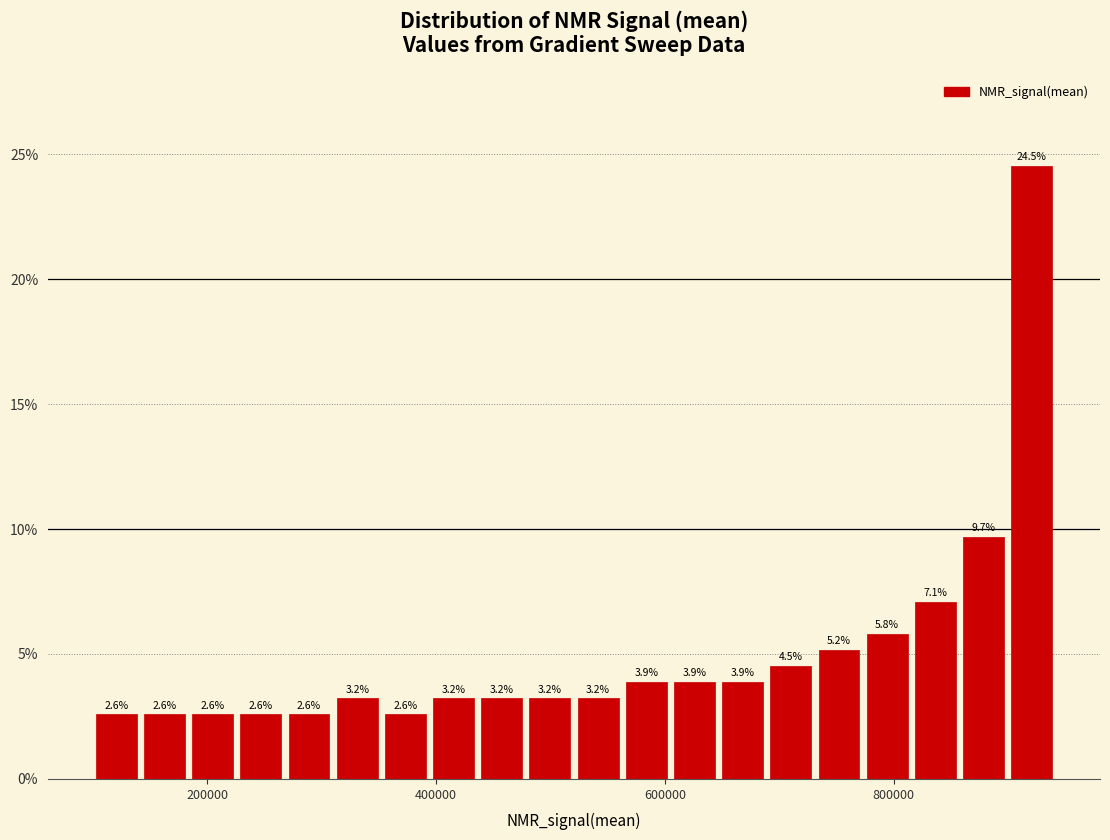

Around what value on the x-axis is the tallest bar? Give the approximate position of its centre, as read against the axis.

920000